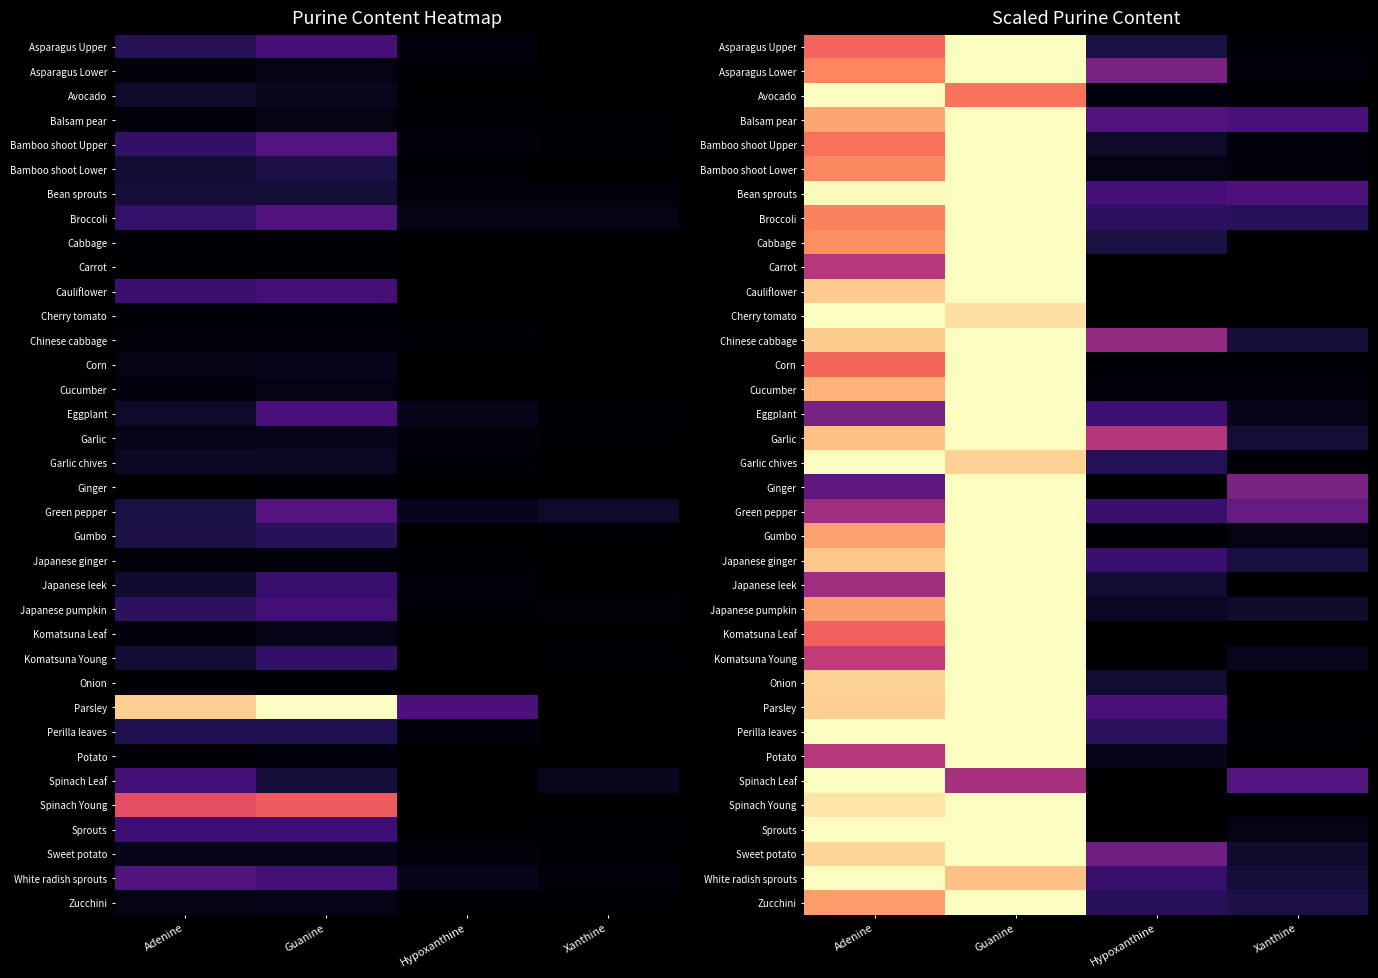

At how many categories does at least one series exceed 44?

4